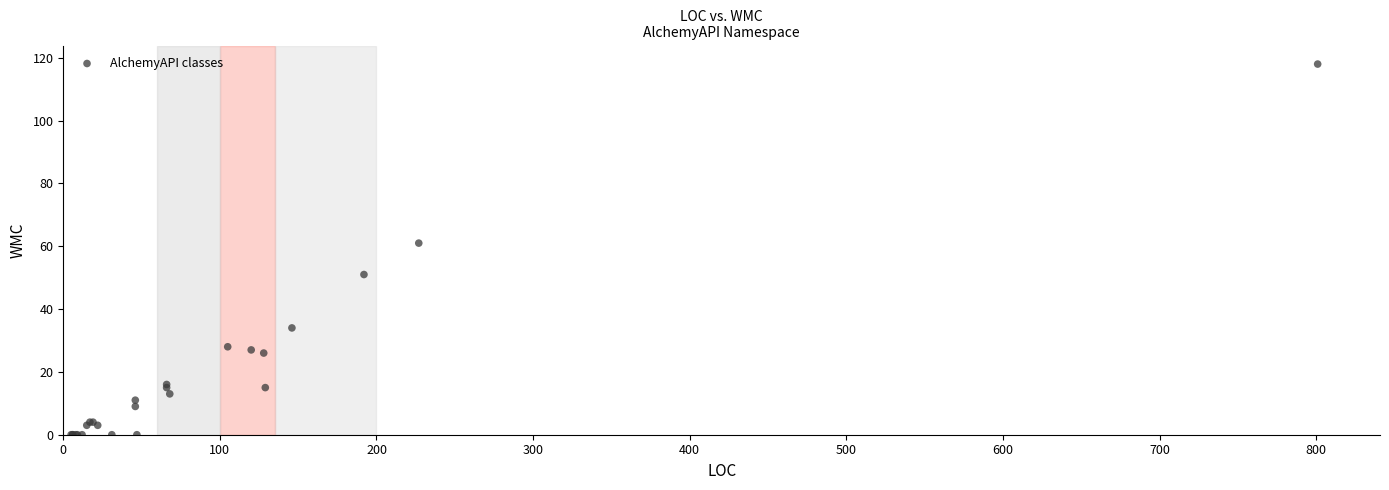

What Y value in the scatter plot is closest to 59?

61